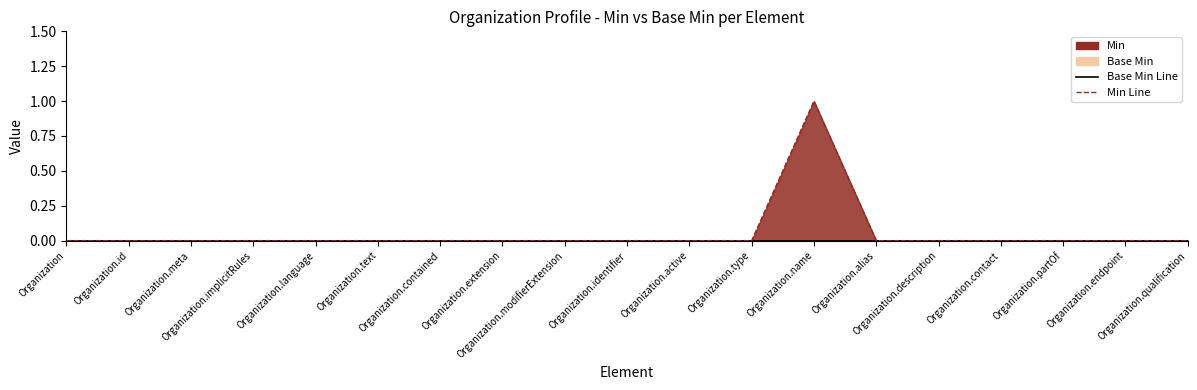

True or false: Min Line and Base Min Line intersect in this chart.

False